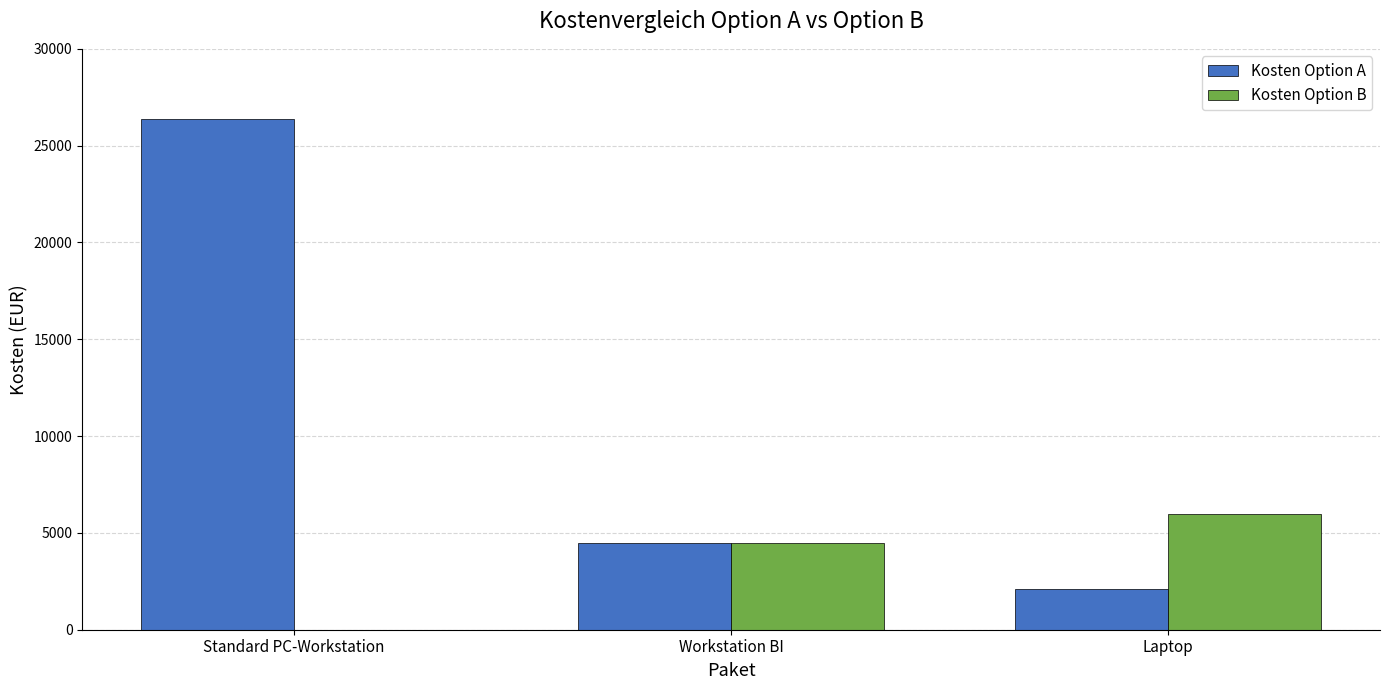

What is the highest value of the Kosten Option A series?

26400